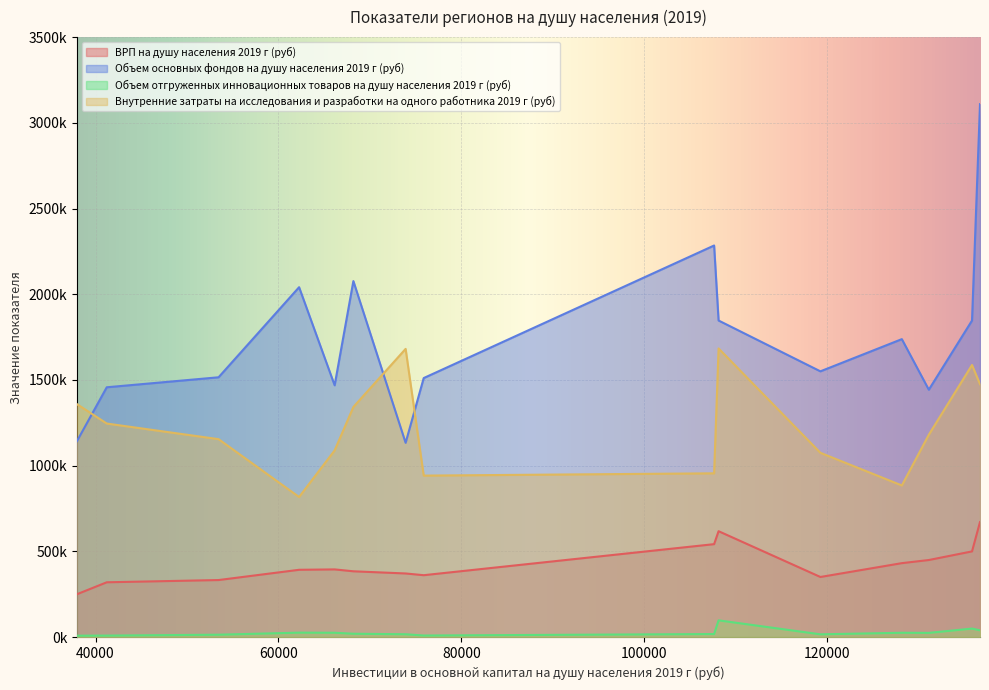

At which label does ВРП на душу населения 2019 г (руб) first exceed 392304?

Белгородская